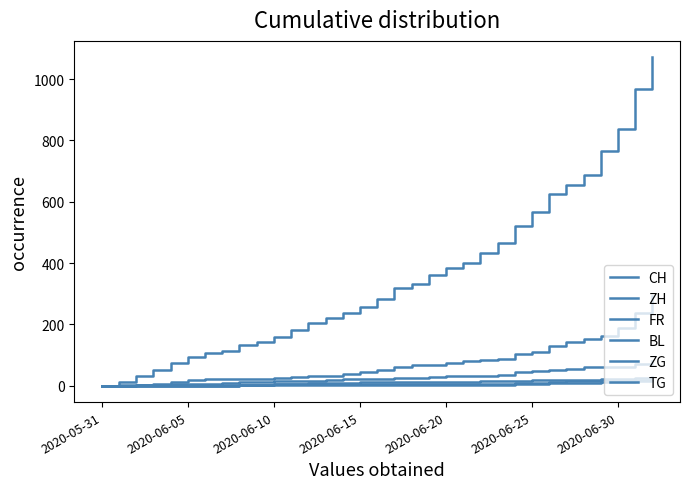

How many lines are shown in the chart?

6